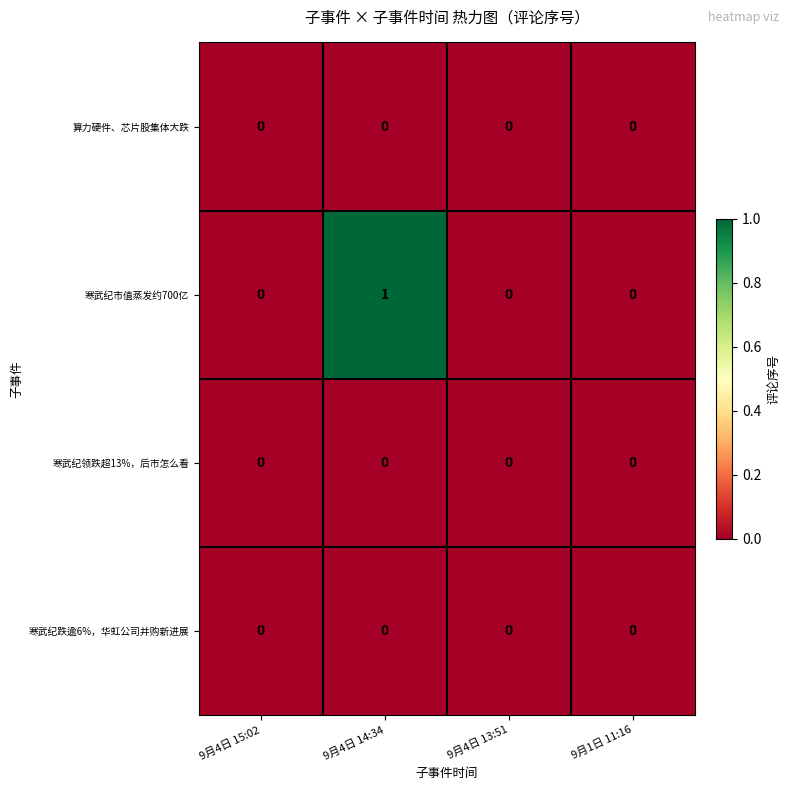

Between 9月4日 14:34 and 9月1日 11:16, which series saw the biggest shift?

寒武纪市值蒸发约700亿